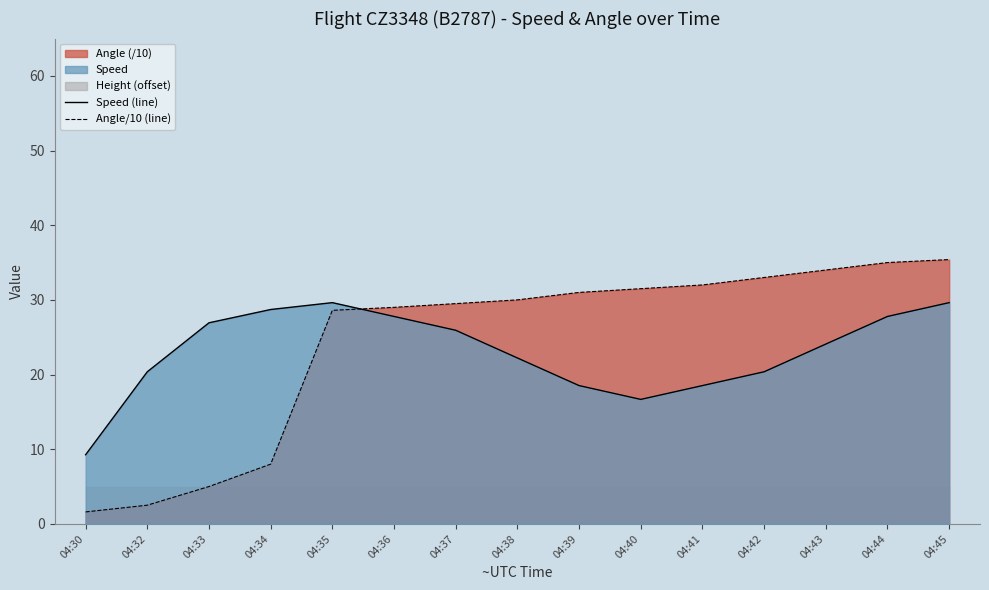

Where does the Speed (line) series first go above 24?

04:33